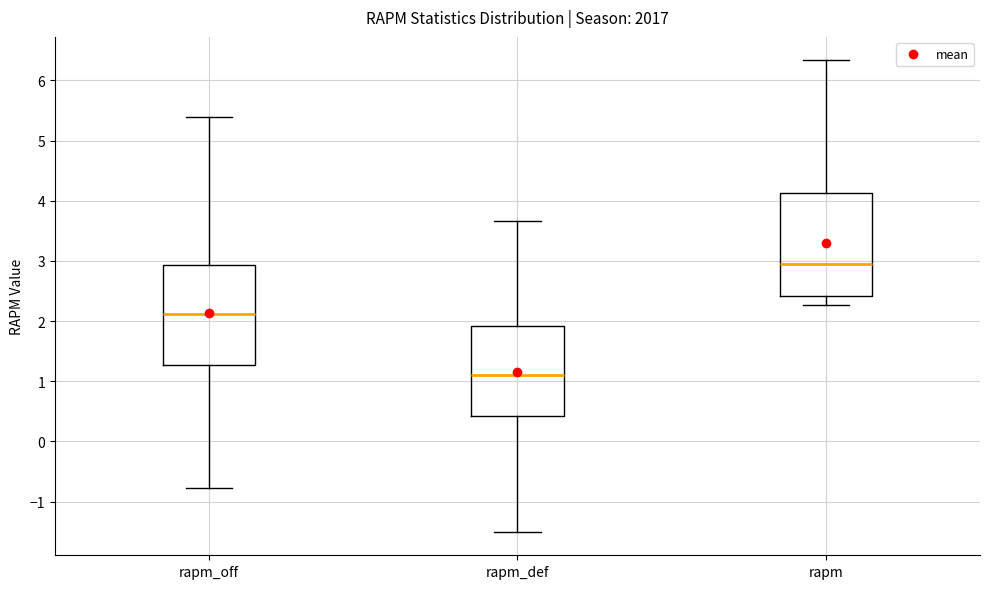

Reading left to right, transcribe this box plot: for each box, give where its median line is, the range the box spans, and where its two whiskers end, as read against the y-axis. The values are not printed on the chart, so give them approximately, as read against the axis.

rapm_off: median 2.1, box 1.3 to 2.9, whiskers -0.8 to 5.4
rapm_def: median 1.1, box 0.4 to 1.9, whiskers -1.5 to 3.7
rapm: median 3.0, box 2.4 to 4.1, whiskers 2.3 to 6.3